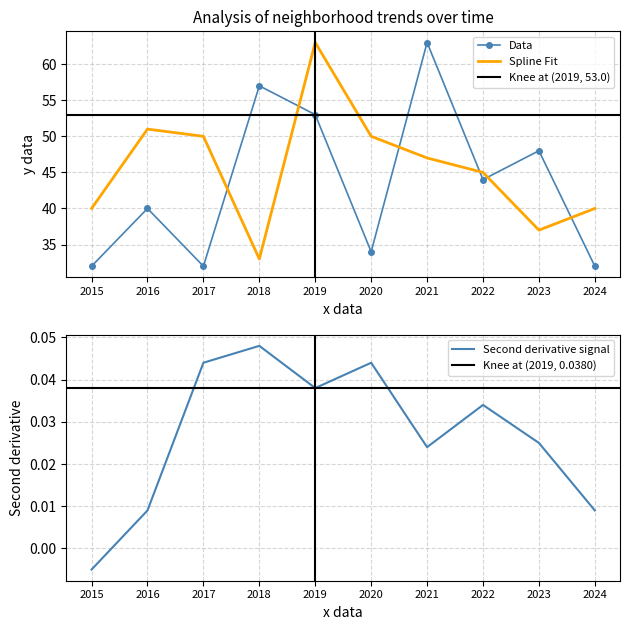

Which category has the highest value in the Data series?

2021